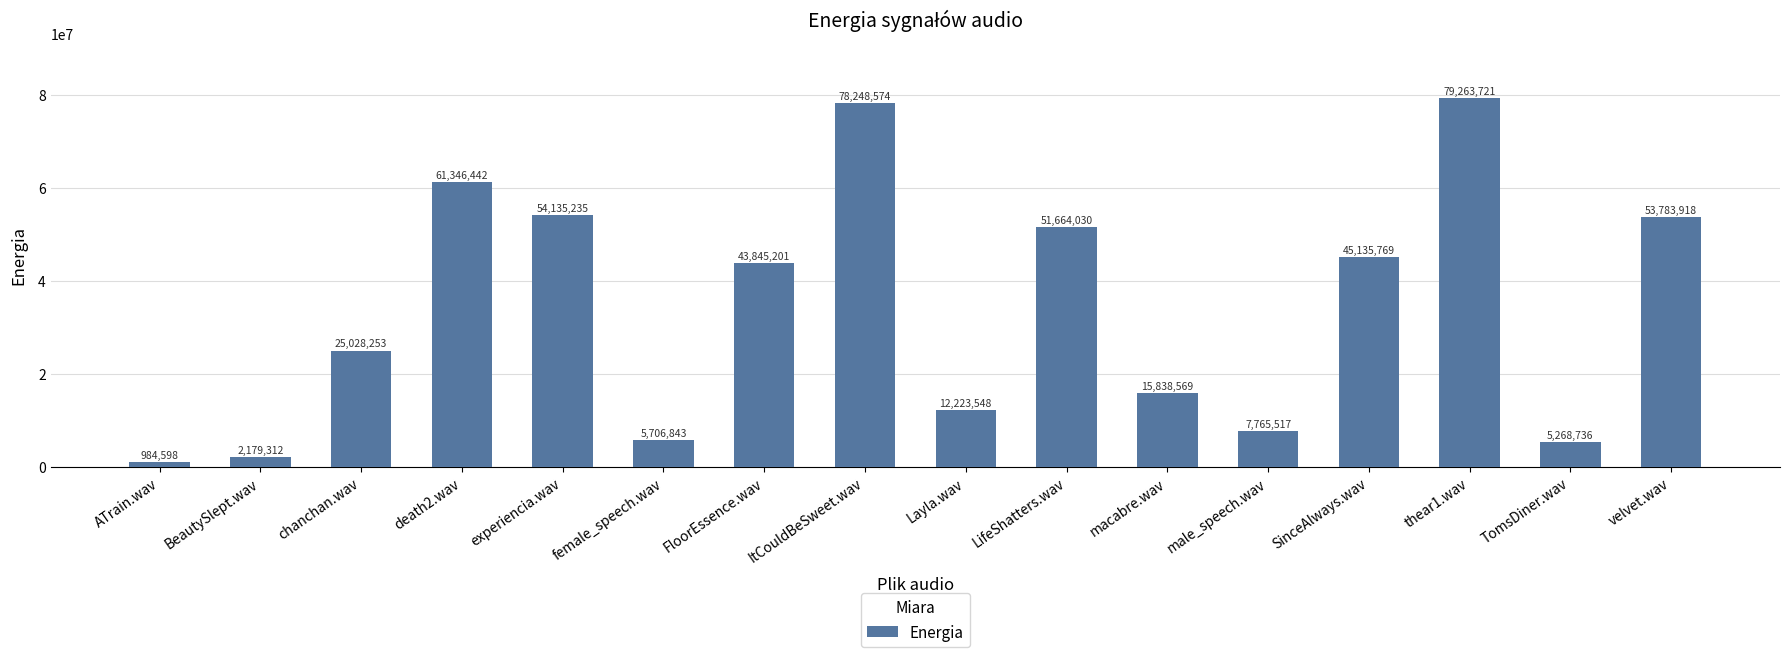

What is the ratio of the value at experiencia.wav to the value at ATrain.wav?

55.0